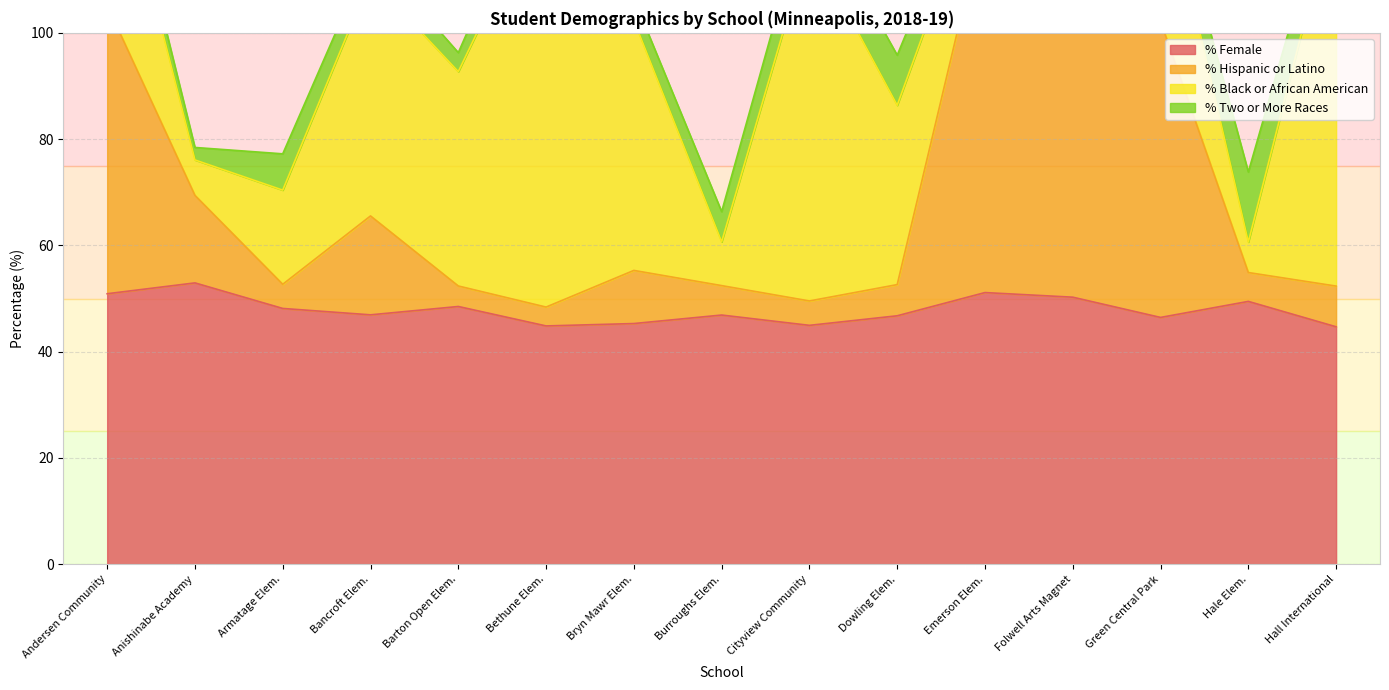

How many interior local peaks does the % Female series have?

5